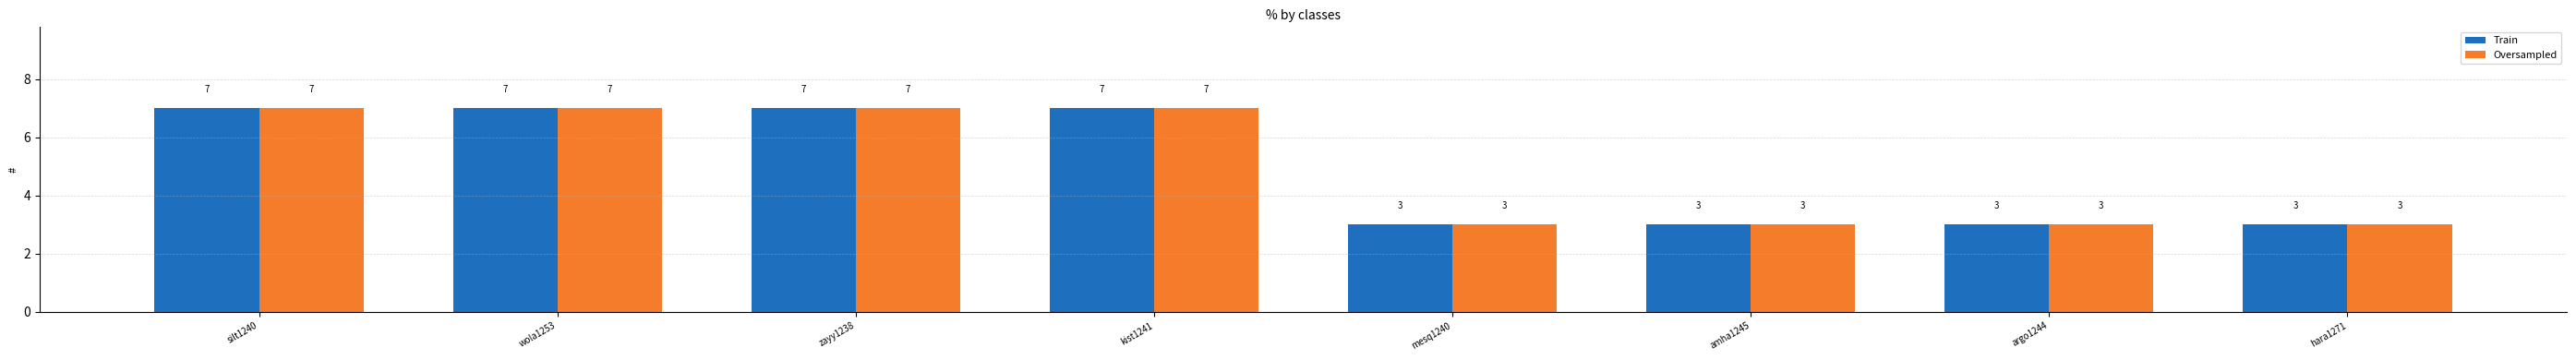

What is the highest value of the Oversampled series?

7